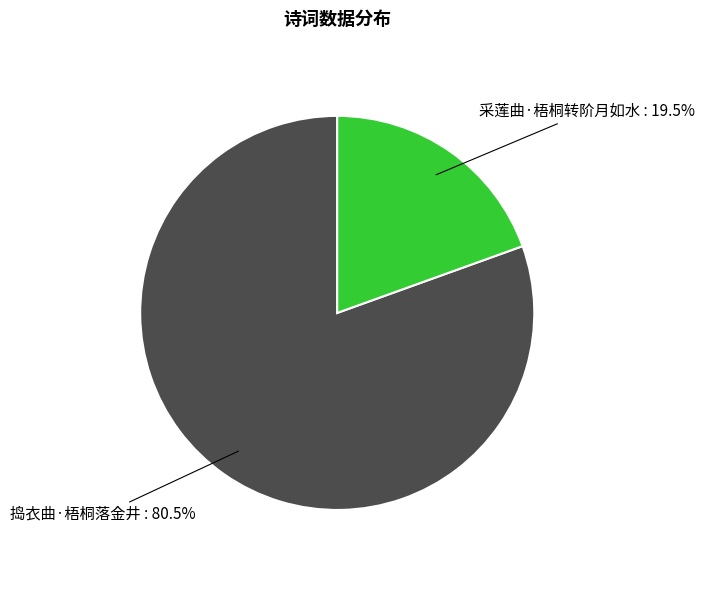

To the nearest percent, what is the average slice percentage?

50%